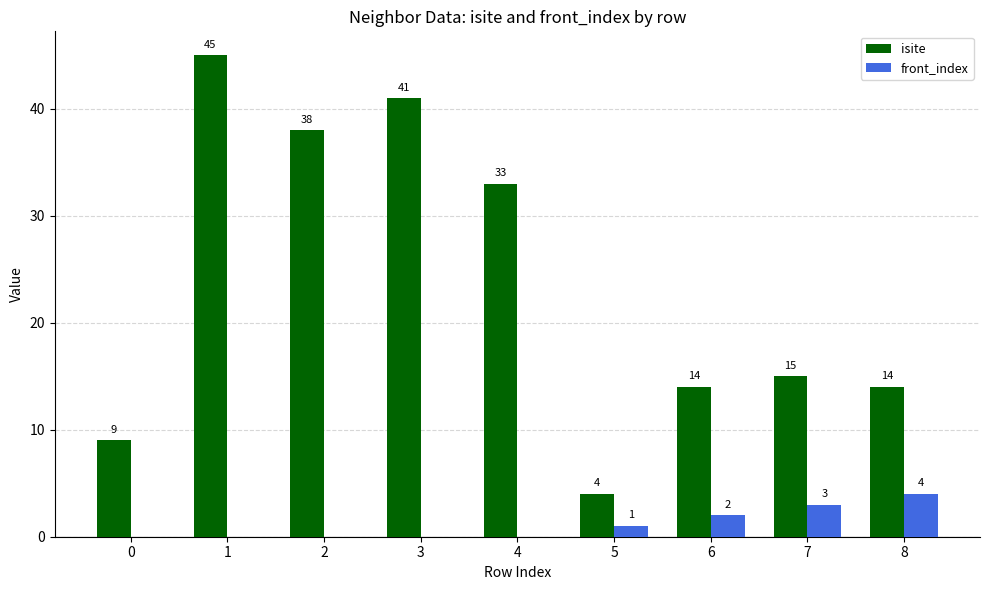

At which label is front_index closest to 2?

6